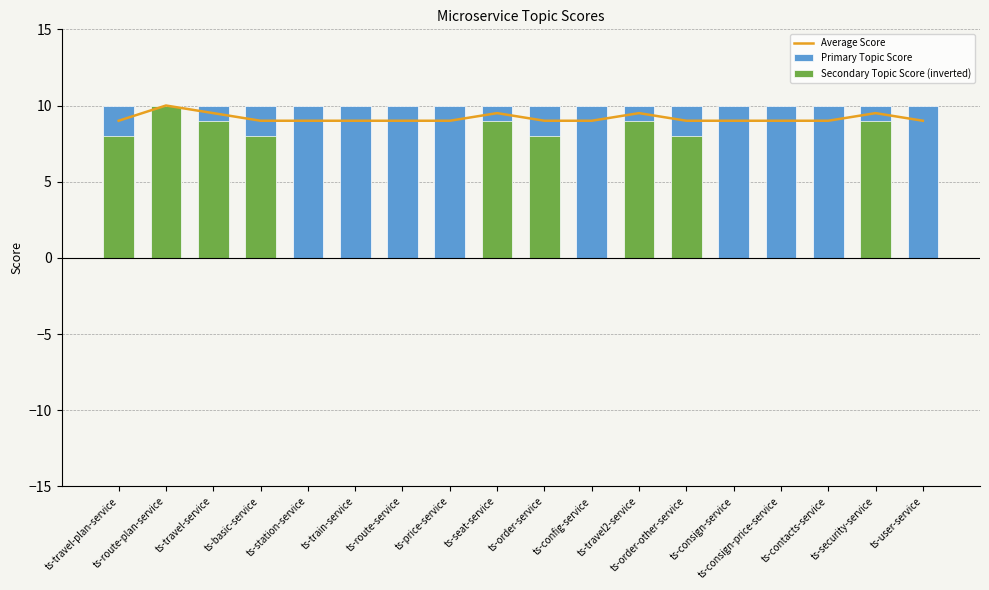

What is the value of the Average Score bar at the 2nd from the left?

10.0